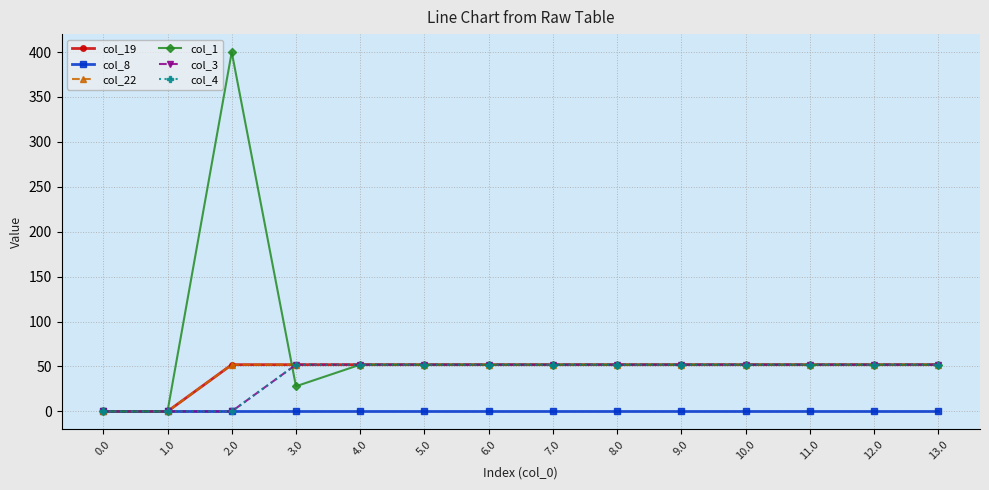

List the labels in order of col_1 value, largest first.

2.0, 4.0, 5.0, 6.0, 7.0, 8.0, 9.0, 10.0, 11.0, 12.0, 13.0, 3.0, 0.0, 1.0